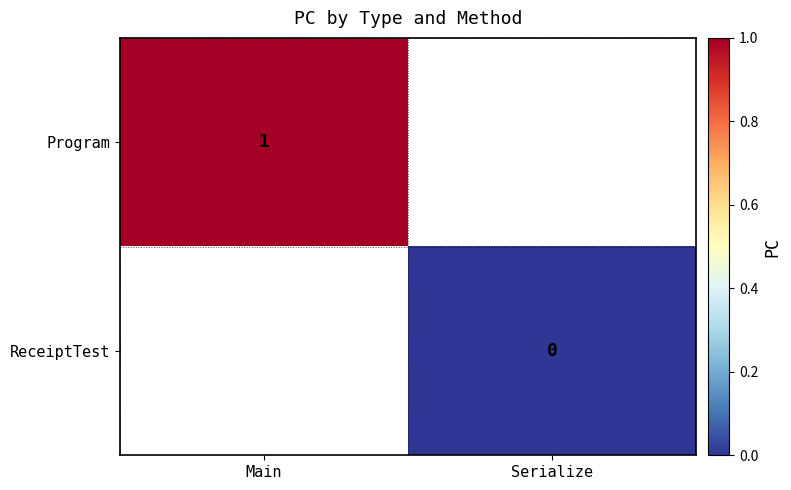

What is the maximum value shown in the chart?

1.0